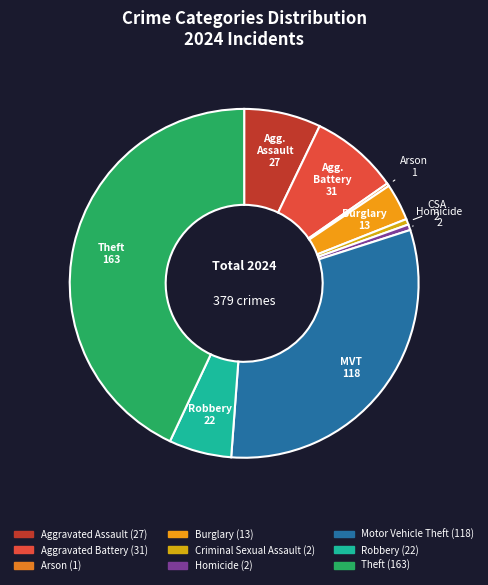

Which slice is the largest?

Theft